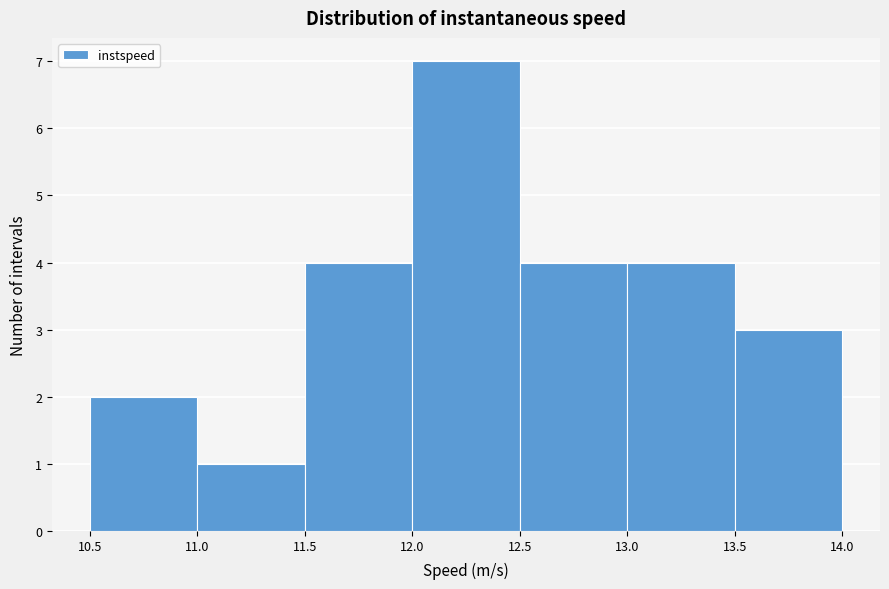

Reading left to right, list every bar in this chart as the range it spans on the x-axis followed by its height. The values are not printed on the chart, so give them approximately, as read against the axis.

10.5 to 11.0: 2
11.0 to 11.5: 1
11.5 to 12.0: 4
12.0 to 12.5: 7
12.5 to 13.0: 4
13.0 to 13.5: 4
13.5 to 14.0: 3